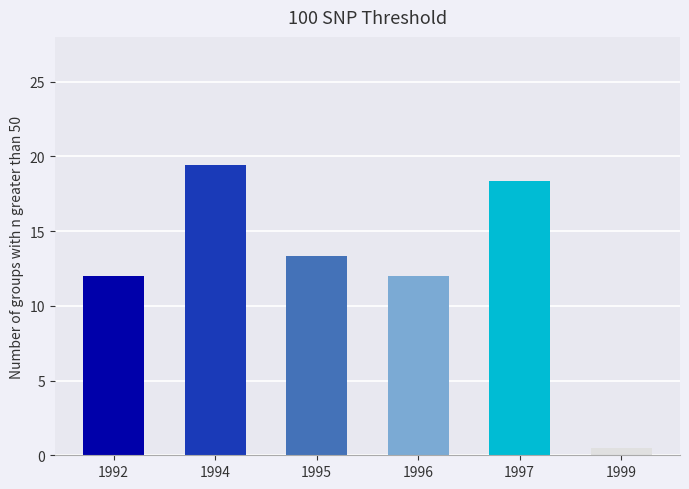

Reading right to left, list all the values displayed in this chart.

1999=0.5	1997=18.4	1996=12.0	1995=13.3	1994=19.4	1992=12.0